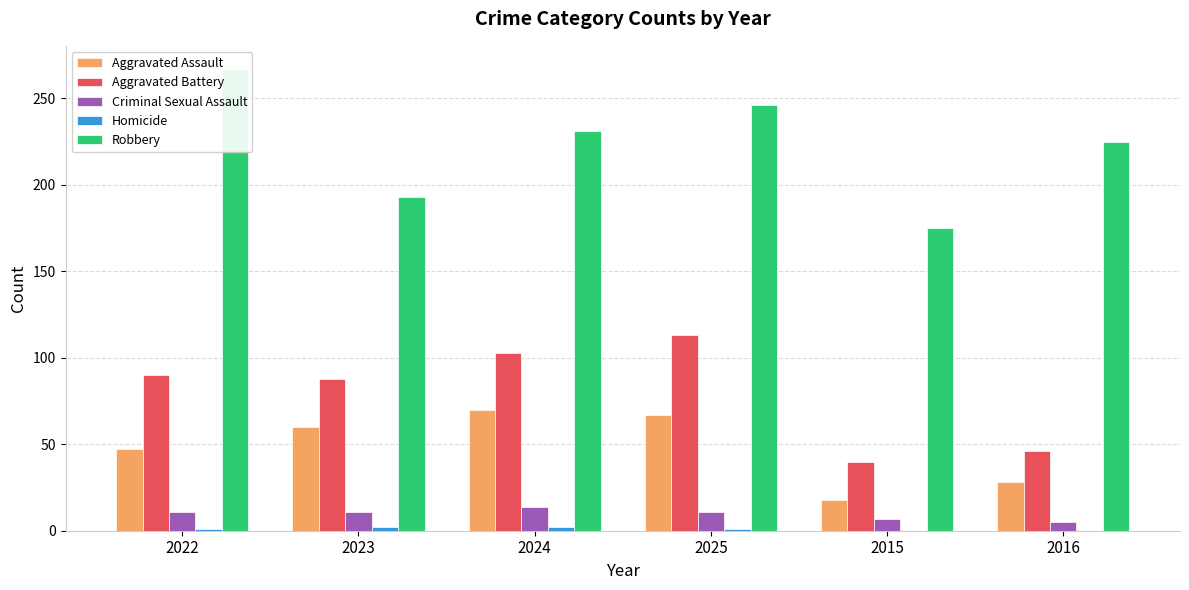

What is the value of the Robbery bar at the 1st from the left?

267